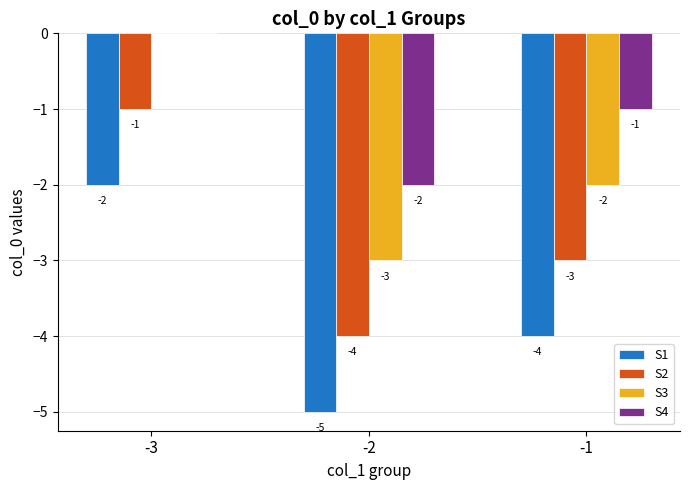

What is the sum of all S1 values?

-11